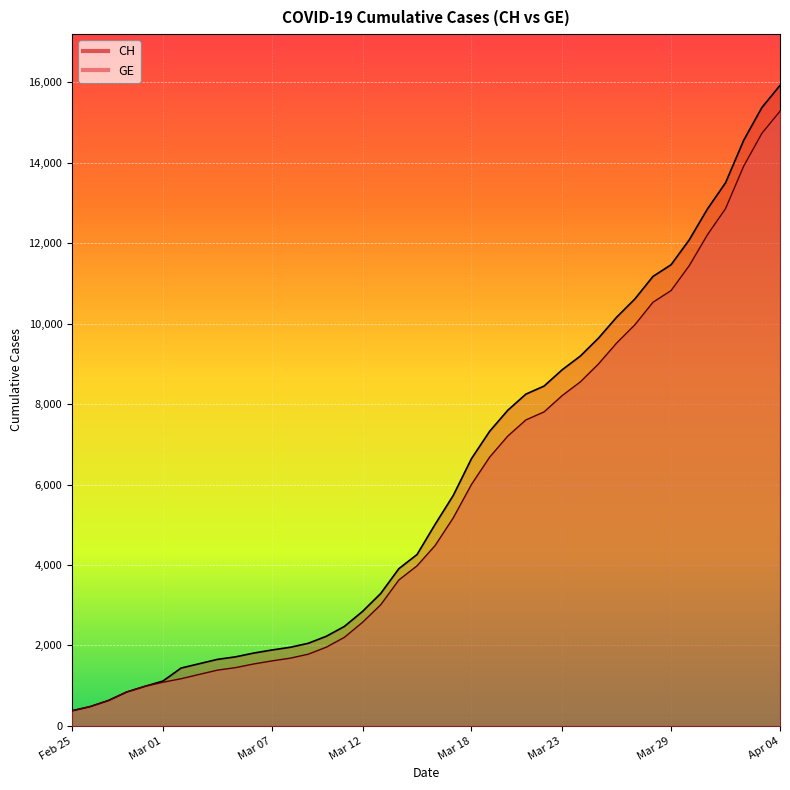

True or false: GE and CH intersect in this chart.

False